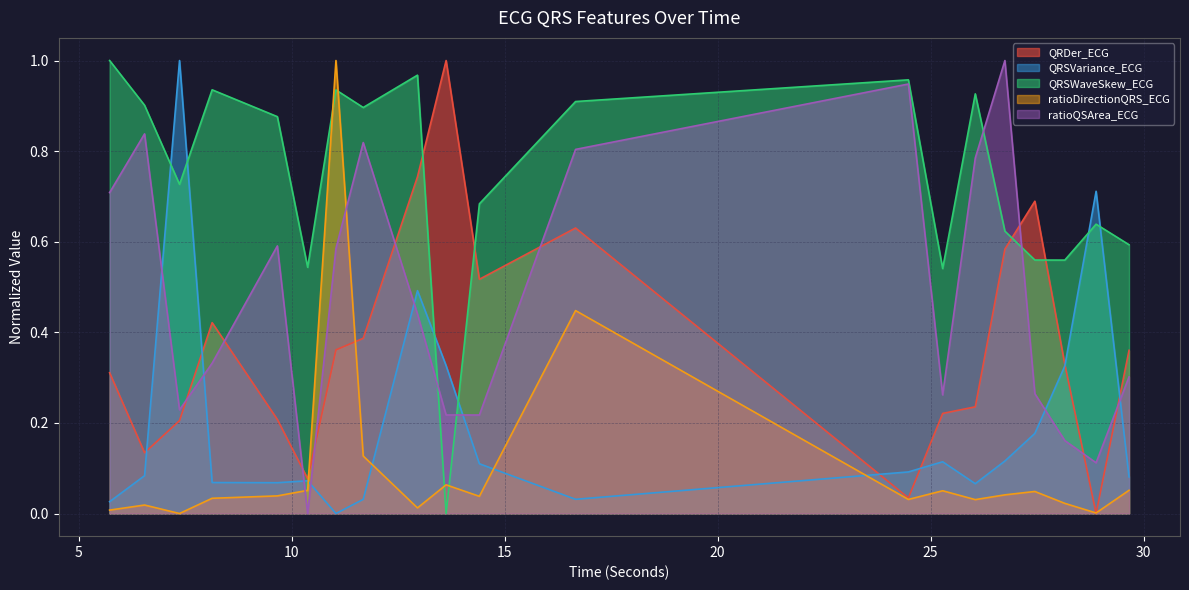

At which label is QRSVariance_ECG closest to 0?

11.0390625